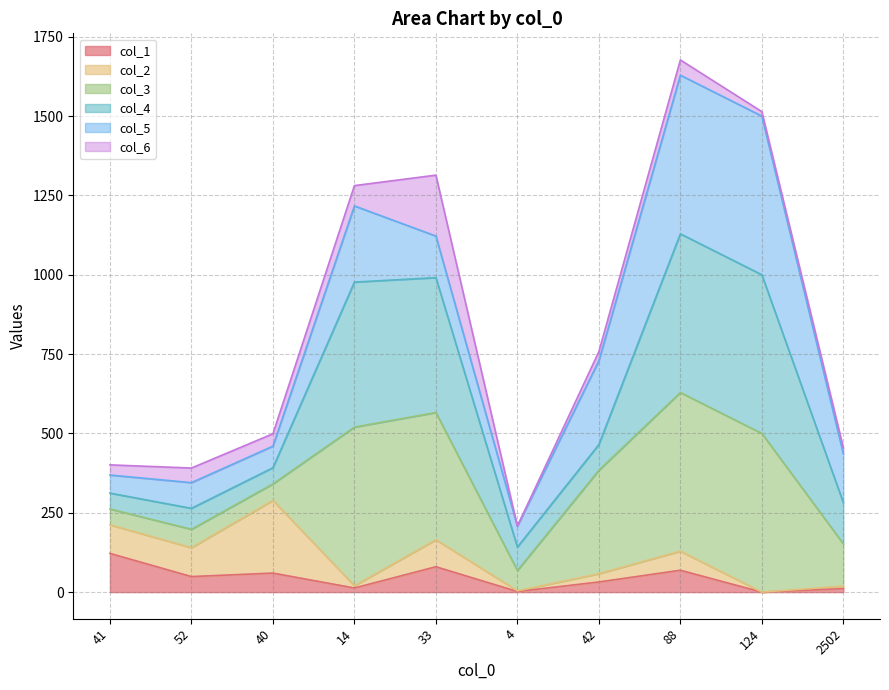

How many interior local peaks does the col_2 series have?

3